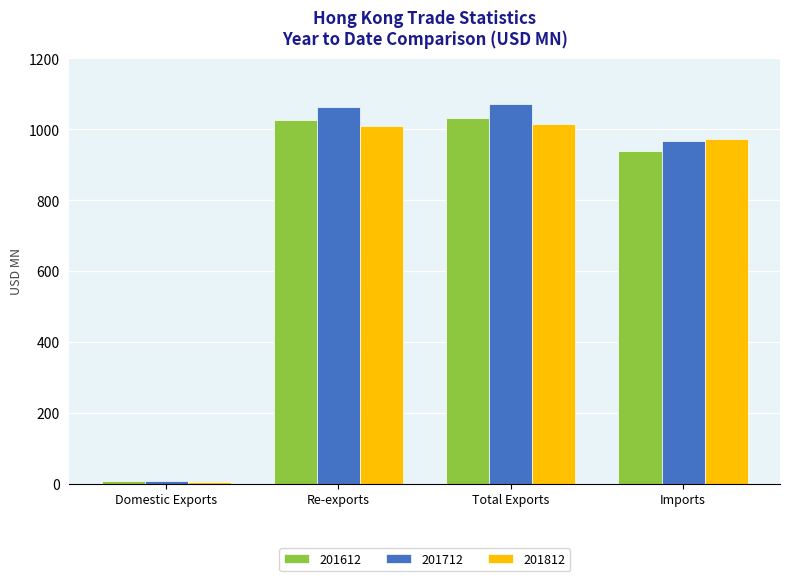

How many data points in 201612 are above 1024?

2